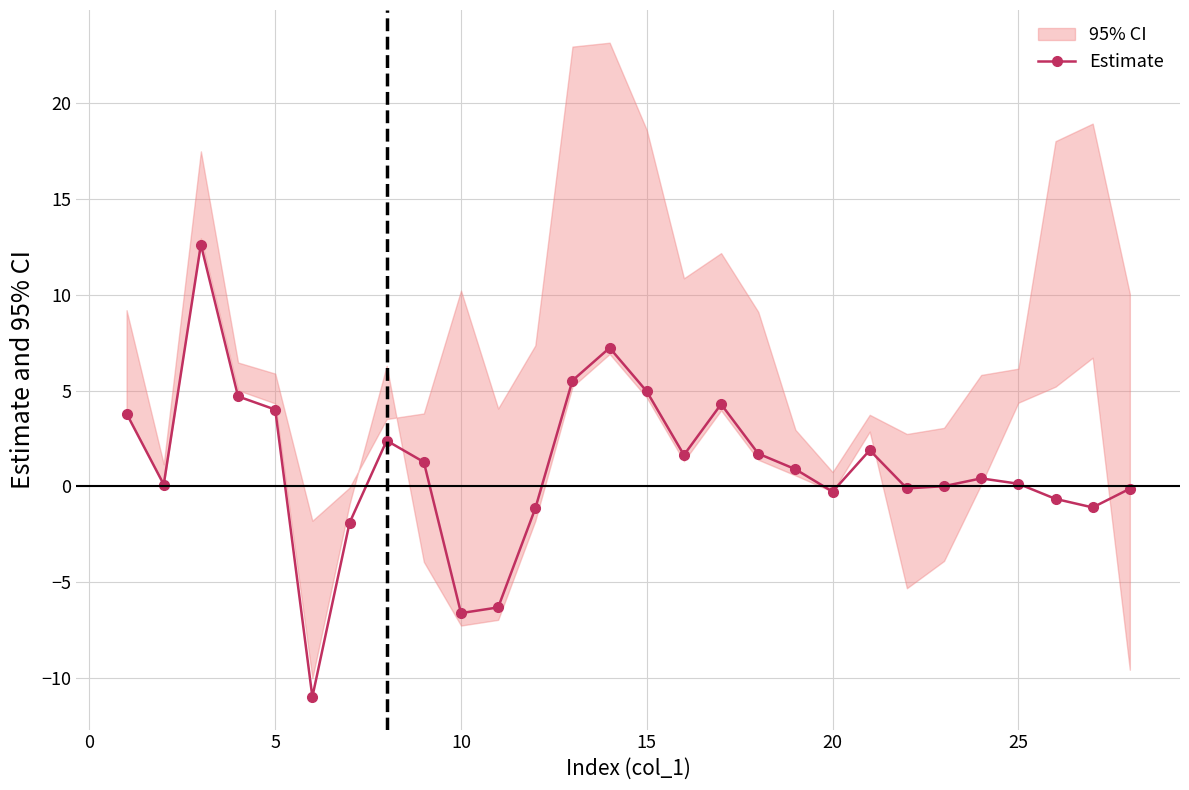

How many values are below zero?

10